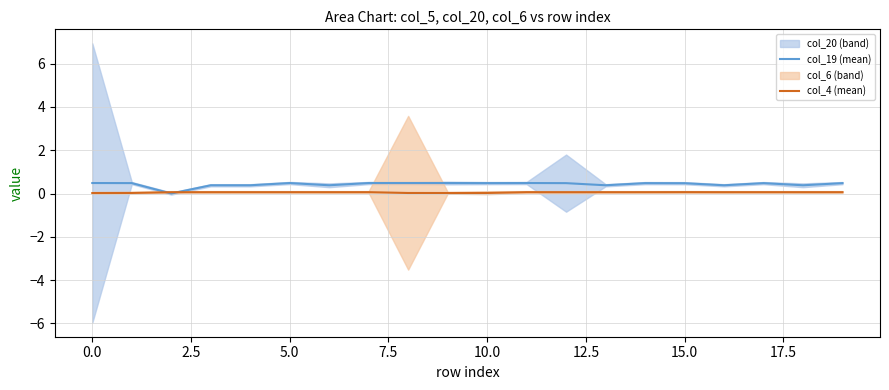

What is the highest value of the col_19 (mean) series?

0.5